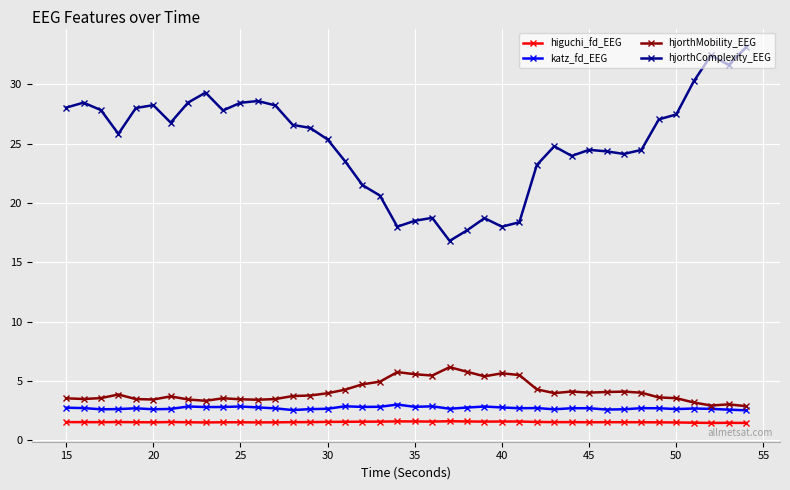

What is the sum of all higuchi_fd_EEG values?

61.2